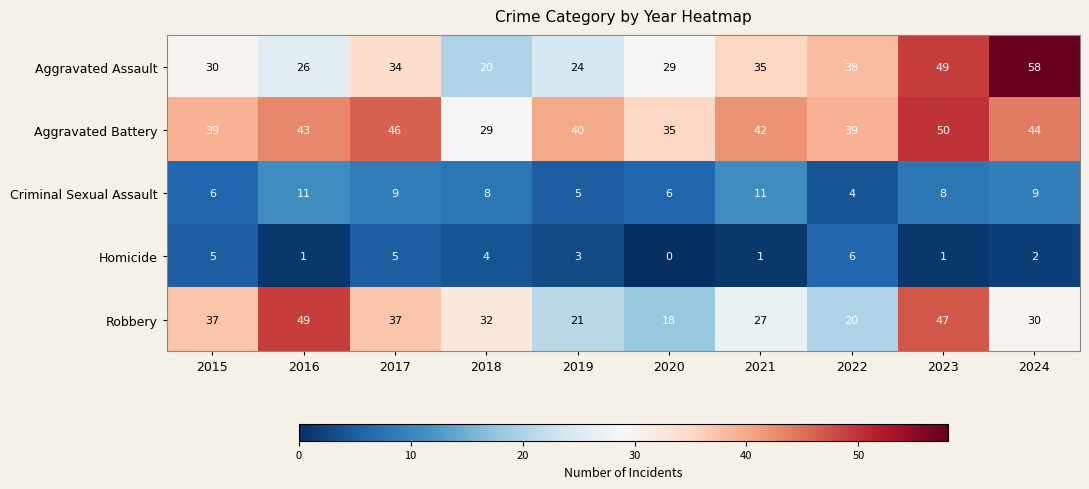

What is the difference between the Criminal Sexual Assault values at 2019 and 2018?

3